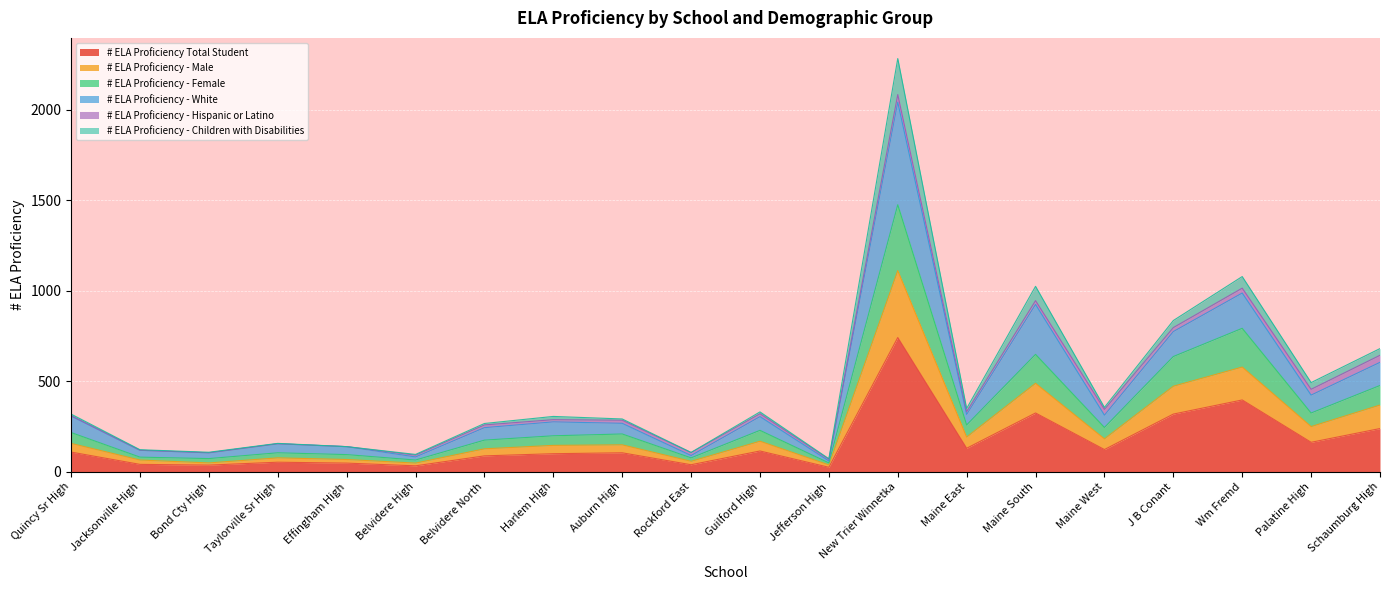

True or false: # ELA Proficiency - Female and # ELA Proficiency Total Student intersect in this chart.

False